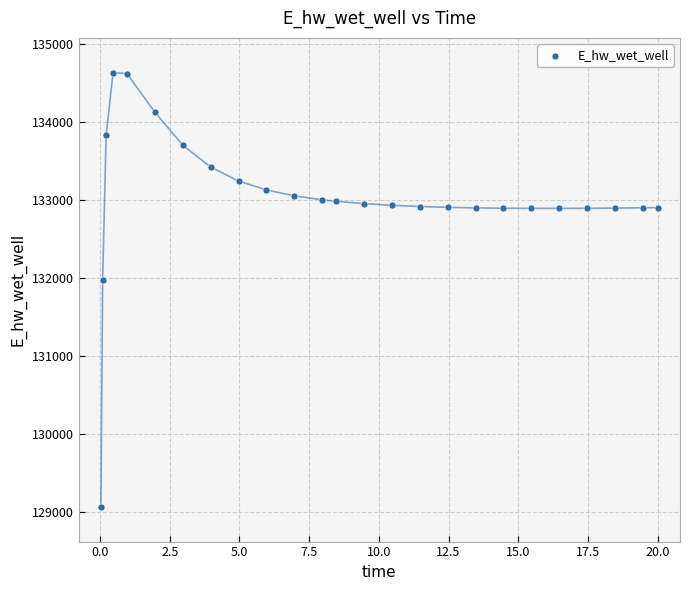

What is the range of Y values (max minus min)?

5557.4